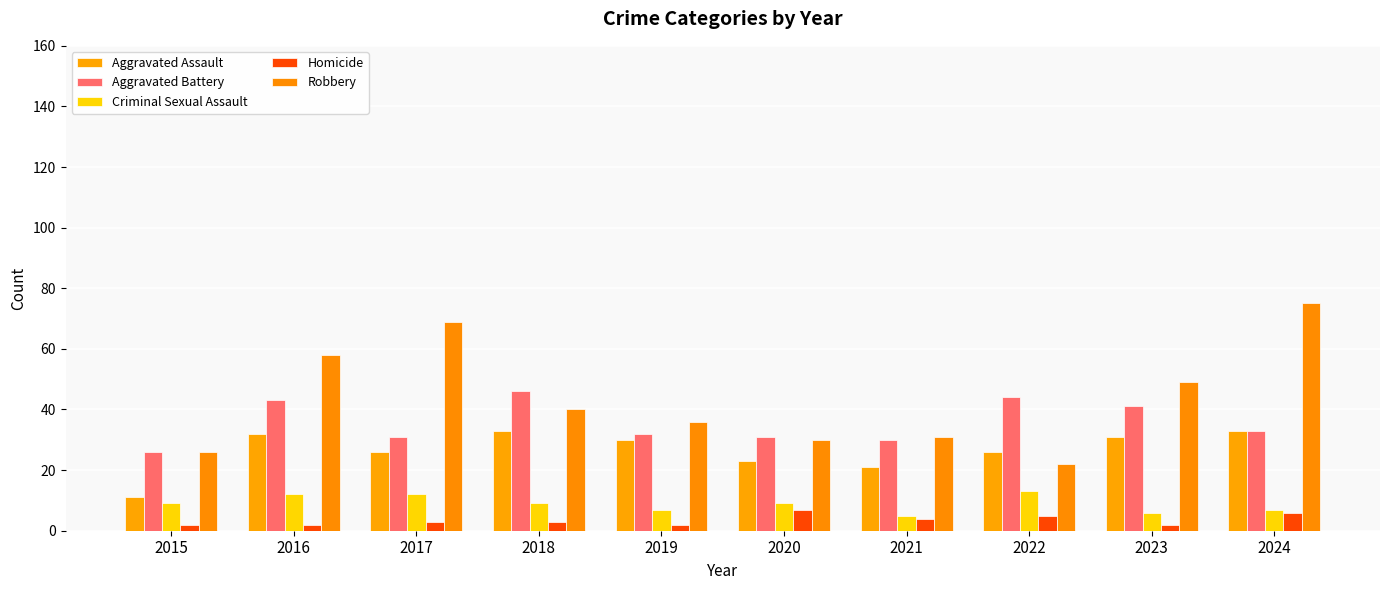

What is the maximum value for Aggravated Battery?

46